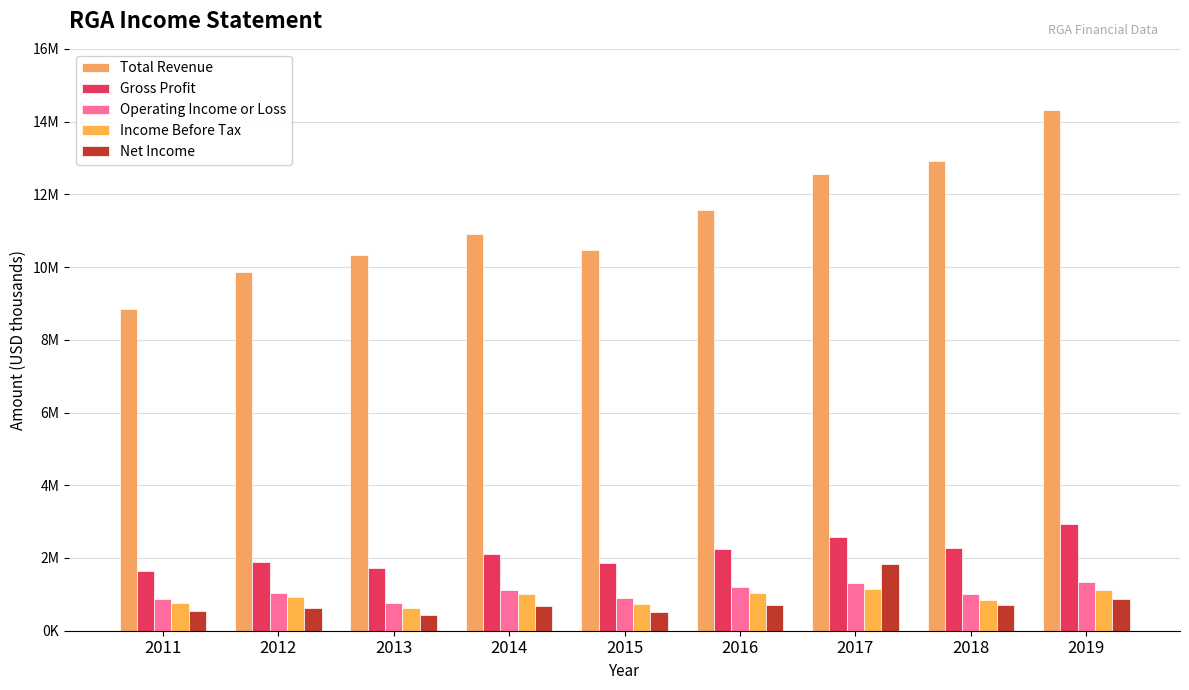

What are all the series names shown in the legend?

Total Revenue, Gross Profit, Operating Income or Loss, Income Before Tax, Net Income